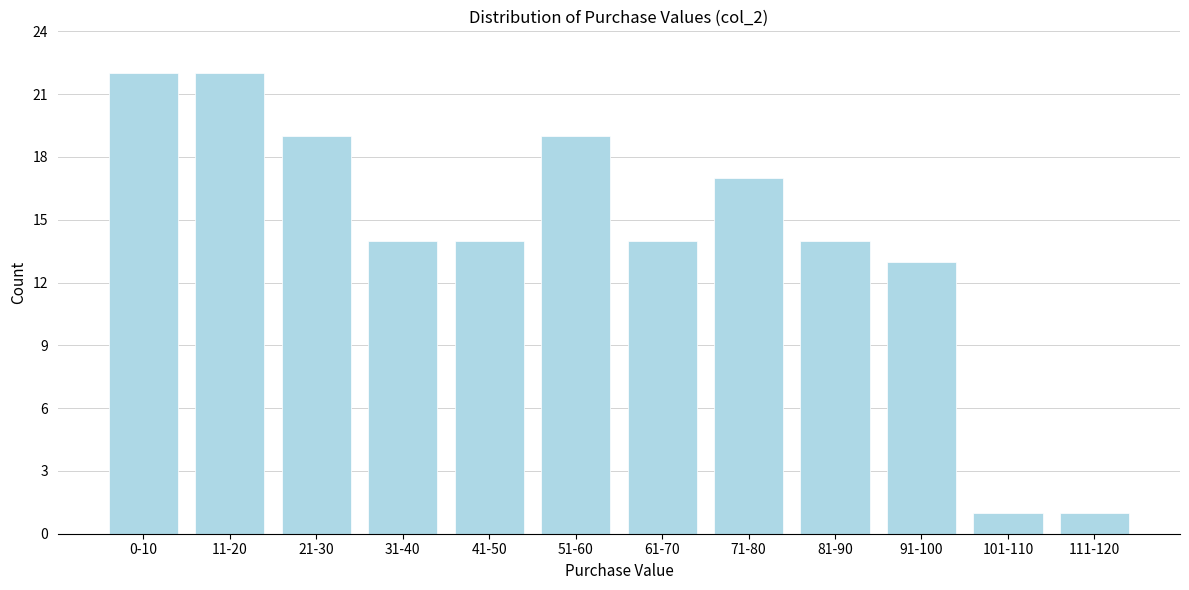

Reading left to right, what are all the values shown in this chart?

0-10=22	11-20=22	21-30=19	31-40=14	41-50=14	51-60=19	61-70=14	71-80=17	81-90=14	91-100=13	101-110=1	111-120=1